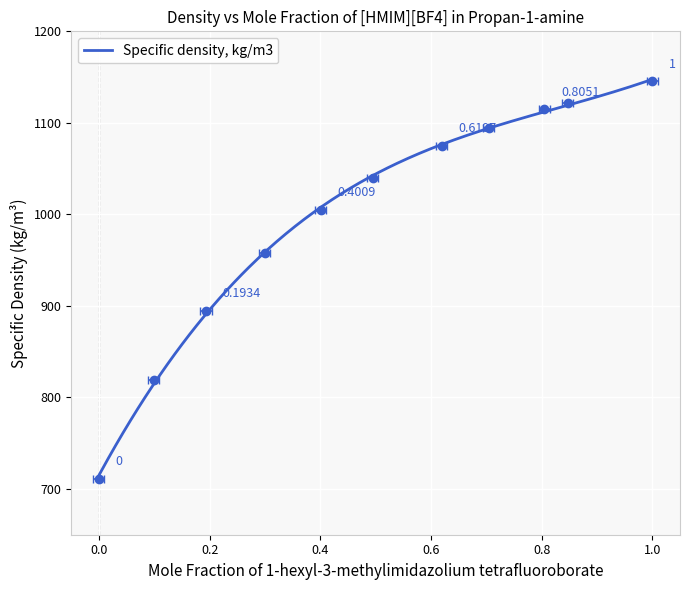

Reading right to left, list all the values displayed in this chart.

1=1145.2	0.8475=1122.0	0.8051=1114.6	0.7041=1094.8	0.6197=1075.2	0.4948=1039.3	0.4009=1005.0	0.2995=958.2	0.1934=894.4	0.0988=818.9	0=711.0